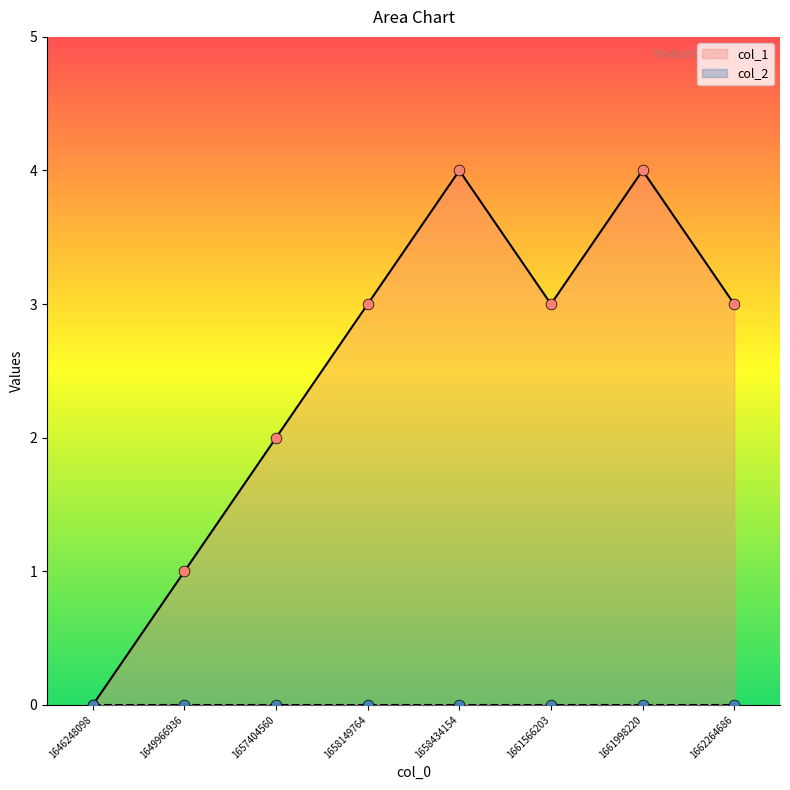

What is the ratio of the value at 1649966936 to the value at 1661566203?

0.3